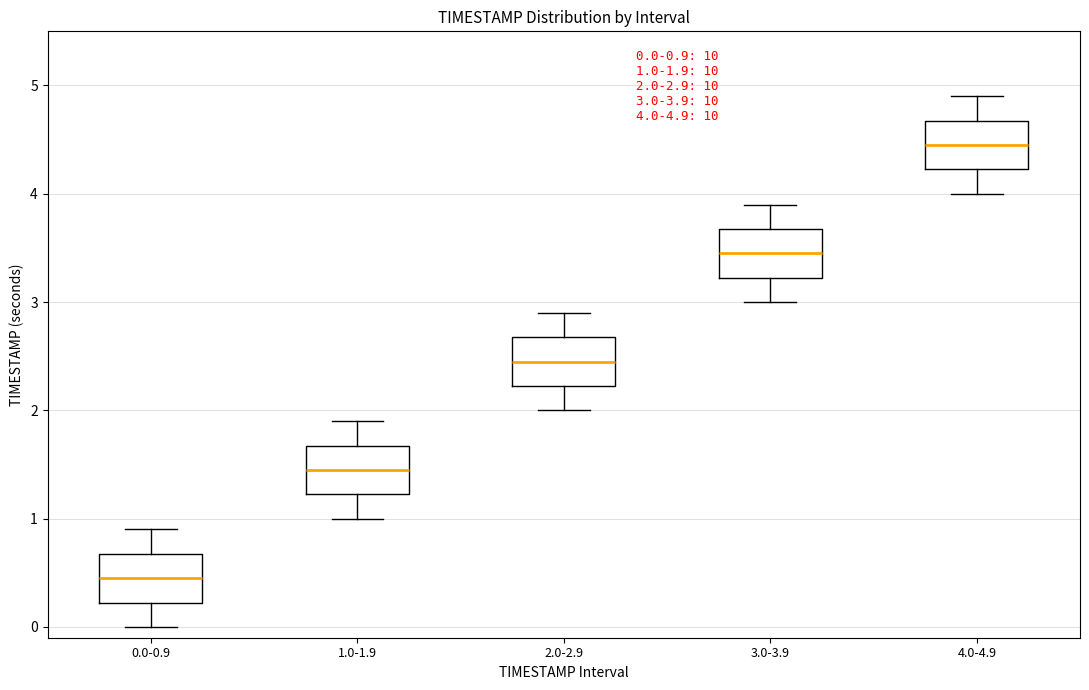

Which box has the highest median line?

4.0-4.9